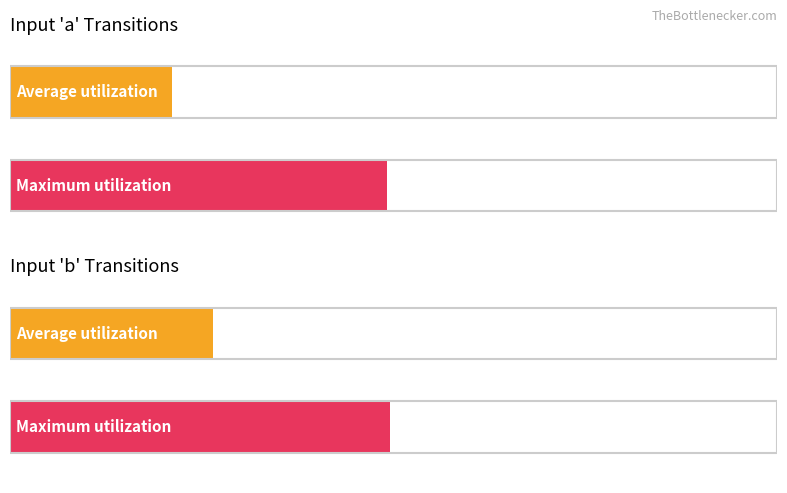

What are all the series names shown in the legend?

Average utilization, Maximum utilization